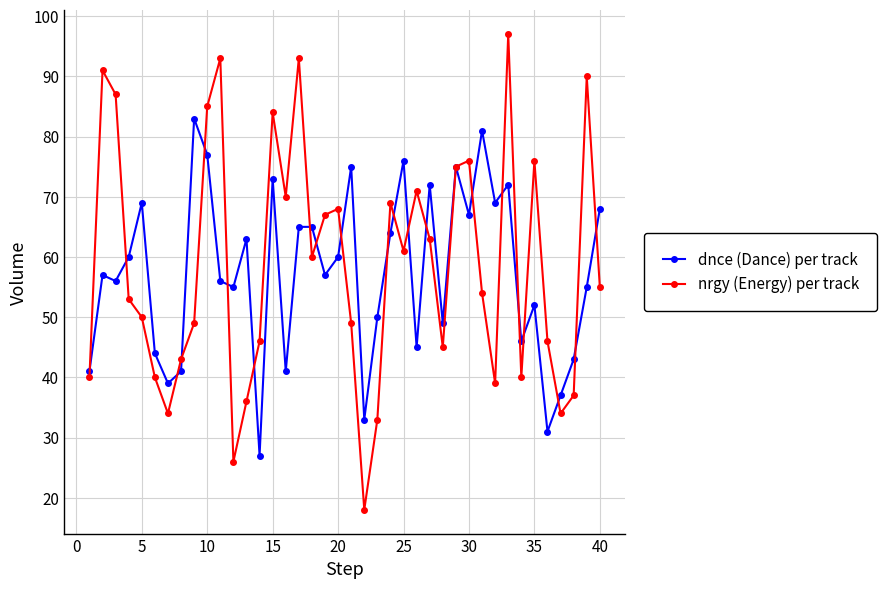

In dnce (Dance) per track, how many points are lower than both neighbors (excluding endpoints)?

13